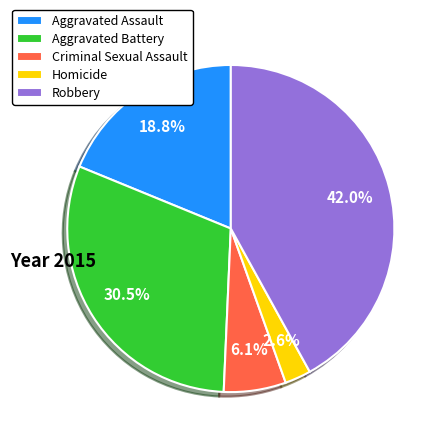

What percentage do Robbery and Criminal Sexual Assault together represent?

48.1%